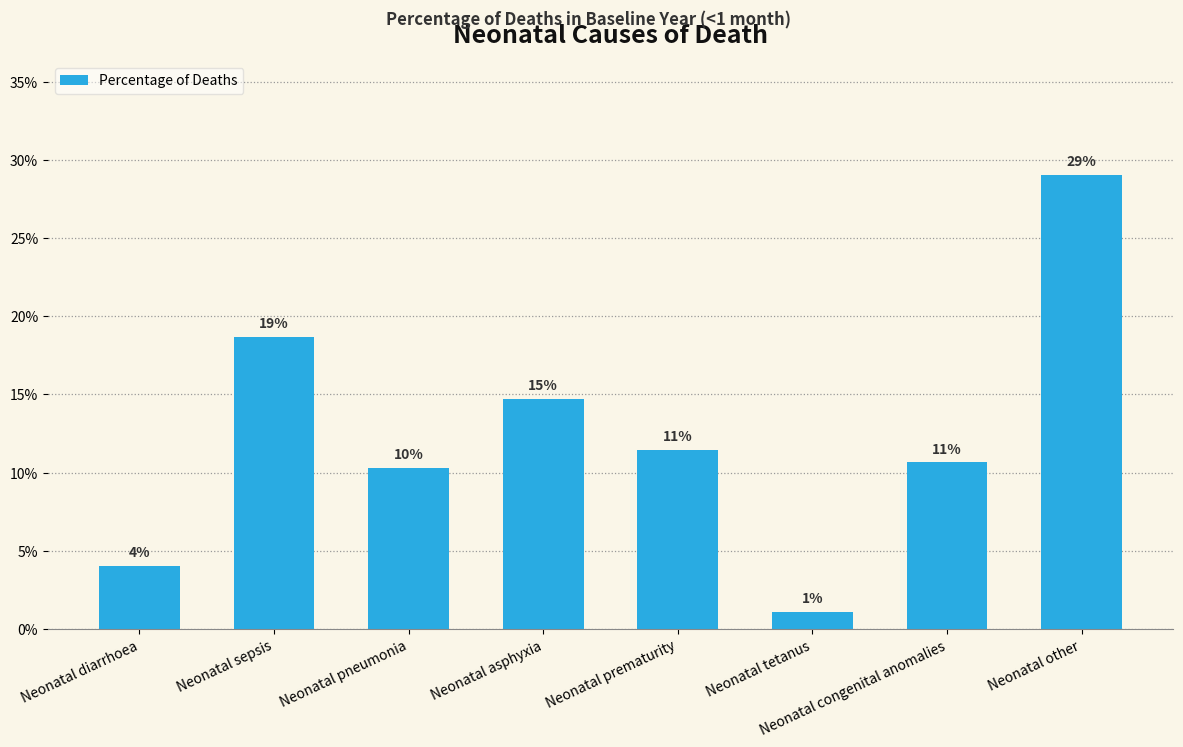

Does the chart contain any negative values?

No